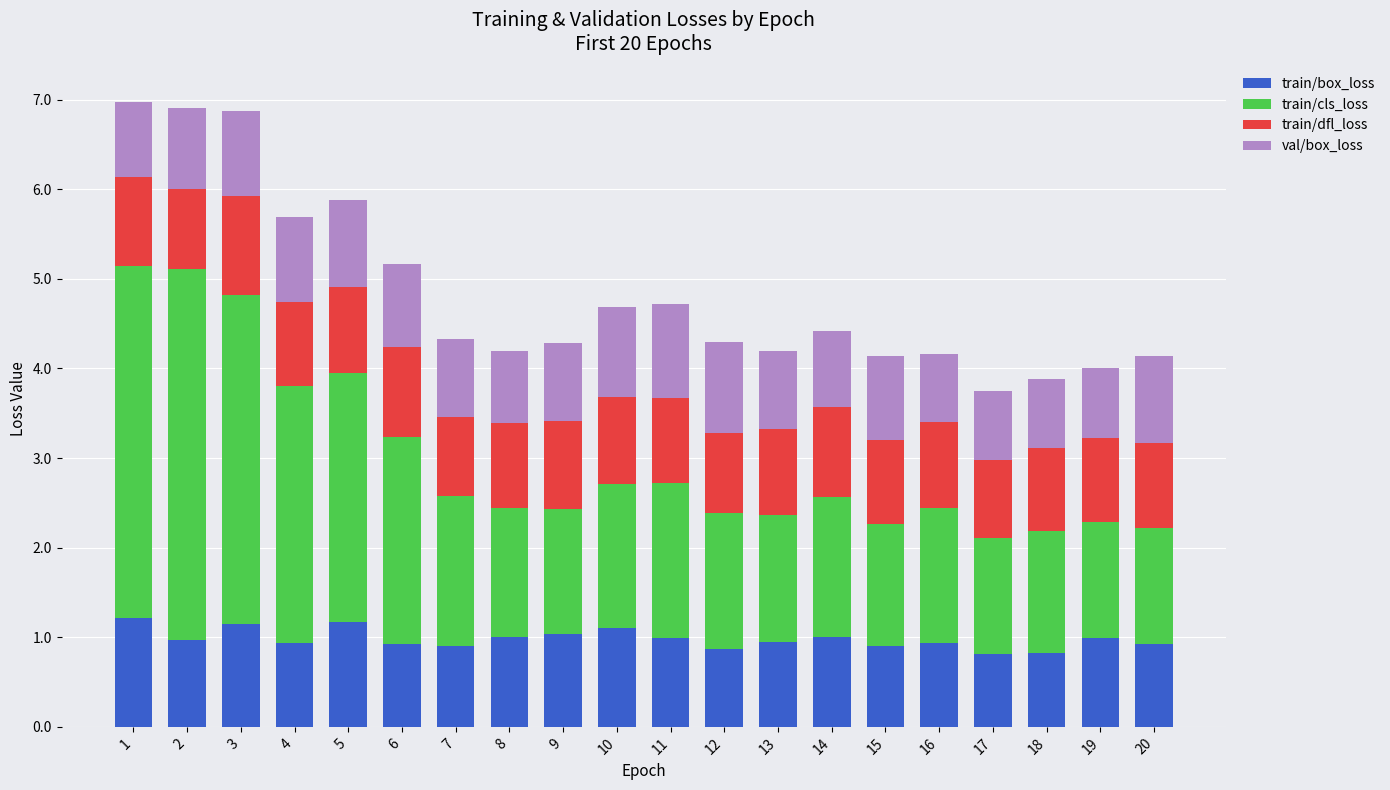

What are all the series names shown in the legend?

train/box_loss, train/cls_loss, train/dfl_loss, val/box_loss